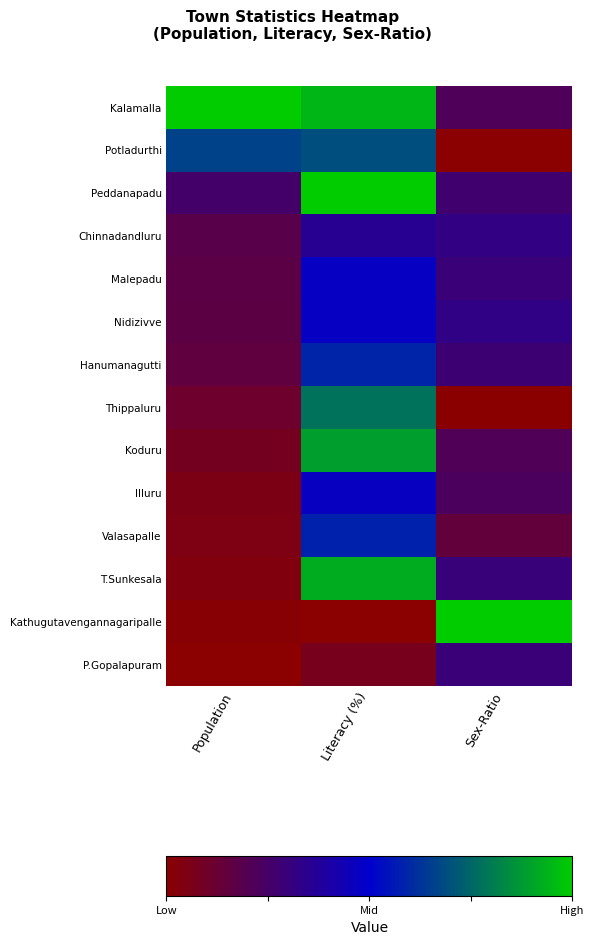

Rank the series by their maximum value, from lowest to highest.

P.Gopalapuram, Chinnadandluru, Illuru, Malepadu, Nidizivve, Valasapalle, Hanumanagutti, Potladurthi, Thippaluru, Koduru, T.Sunkesala, Peddanapadu, Kathugutavengannagaripalle, Kalamalla